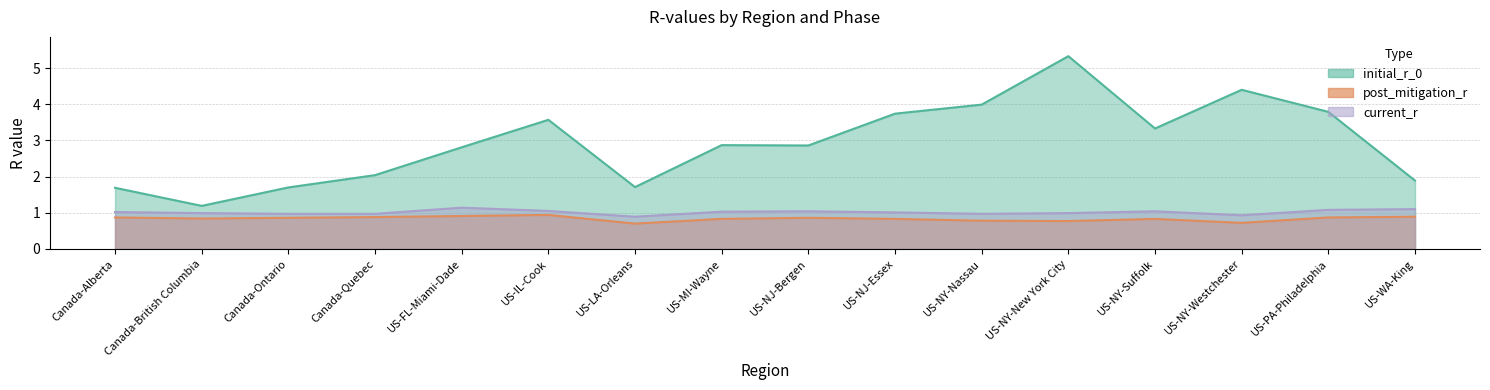

Which has a higher value, US-NY-New York City or Canada-Quebec?

US-NY-New York City